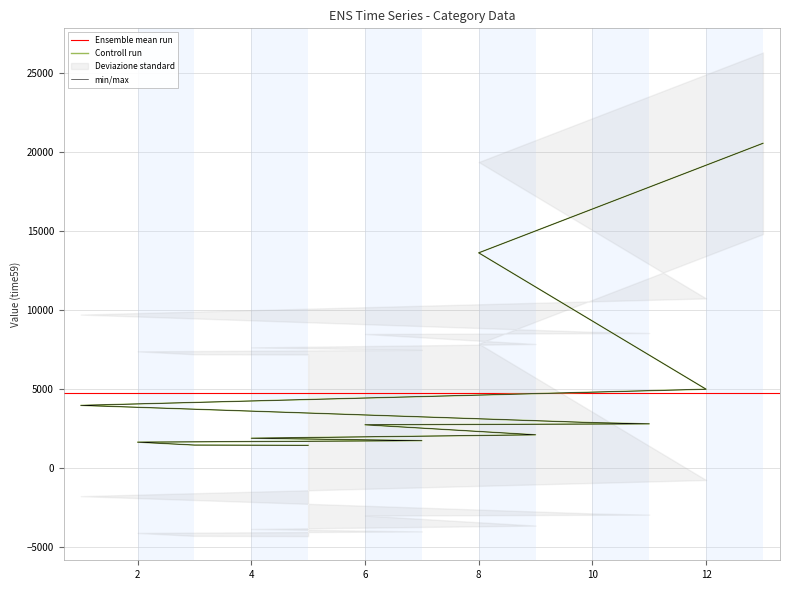

True or false: the data has more than 1 interior local peaks.

False